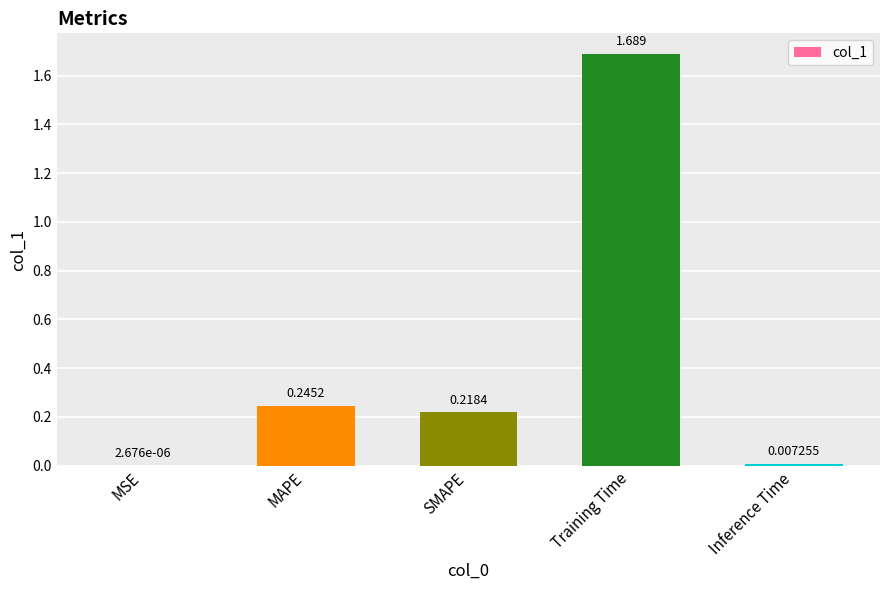

Which has a higher value, Training Time or MSE?

Training Time